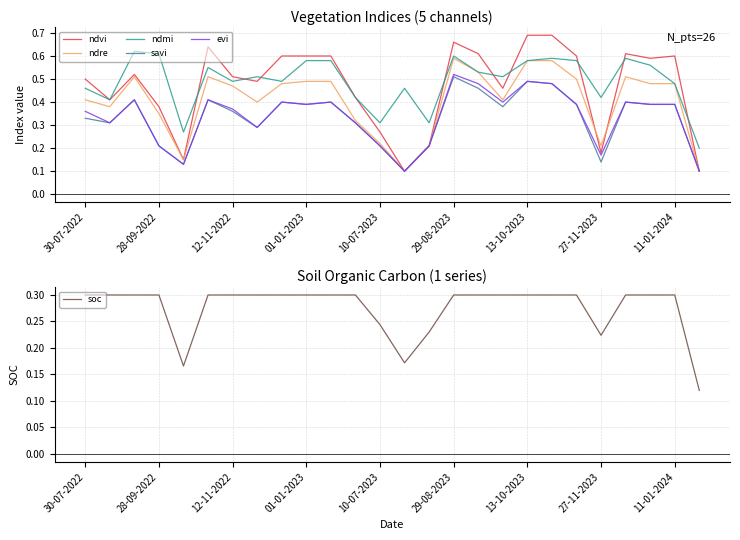

Reading right to left, transcribe all the data shown in this chart.

ndvi: 0.1	0.6	0.6	0.6	0.2	0.6	0.7	0.7	0.5	0.6	0.7	0.2	0.1	0.3	0.4	0.6	0.6	0.6	0.5	0.5	0.6	0.1	0.4	0.5	0.4	0.5
ndre: 0.1	0.5	0.5	0.5	0.2	0.5	0.6	0.6	0.4	0.5	0.6	0.2	0.1	0.2	0.3	0.5	0.5	0.5	0.4	0.5	0.5	0.1	0.3	0.5	0.4	0.4
ndmi: 0.2	0.5	0.6	0.6	0.4	0.6	0.6	0.6	0.5	0.5	0.6	0.3	0.5	0.3	0.4	0.6	0.6	0.5	0.5	0.5	0.6	0.3	0.6	0.6	0.4	0.5
savi: 0.1	0.4	0.4	0.4	0.1	0.4	0.5	0.5	0.4	0.5	0.5	0.2	0.1	0.2	0.3	0.4	0.4	0.4	0.3	0.4	0.4	0.1	0.2	0.4	0.3	0.3
evi: 0.1	0.4	0.4	0.4	0.2	0.4	0.5	0.5	0.4	0.5	0.5	0.2	0.1	0.2	0.3	0.4	0.4	0.4	0.3	0.4	0.4	0.1	0.2	0.4	0.3	0.4
soc: 0.1	0.3	0.3	0.3	0.2	0.3	0.3	0.3	0.3	0.3	0.3	0.2	0.2	0.2	0.3	0.3	0.3	0.3	0.3	0.3	0.3	0.2	0.3	0.3	0.3	0.3